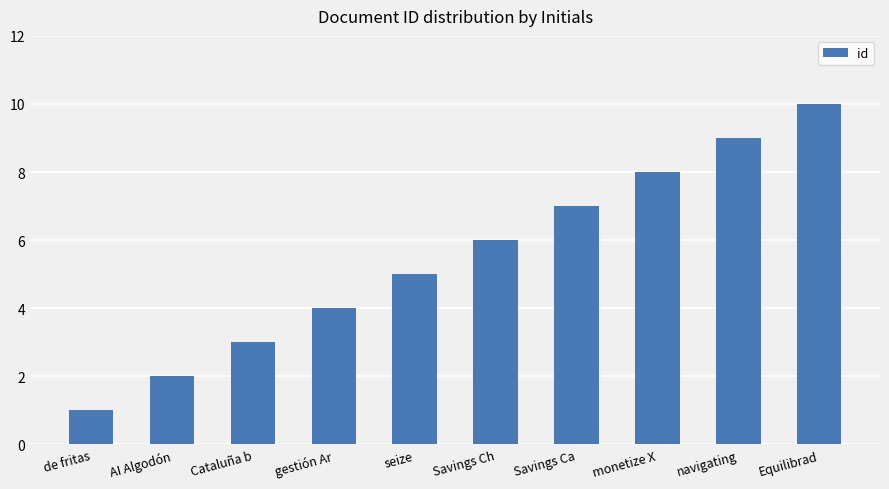

At which category does the chart reach its peak across all series?

Equilibrad